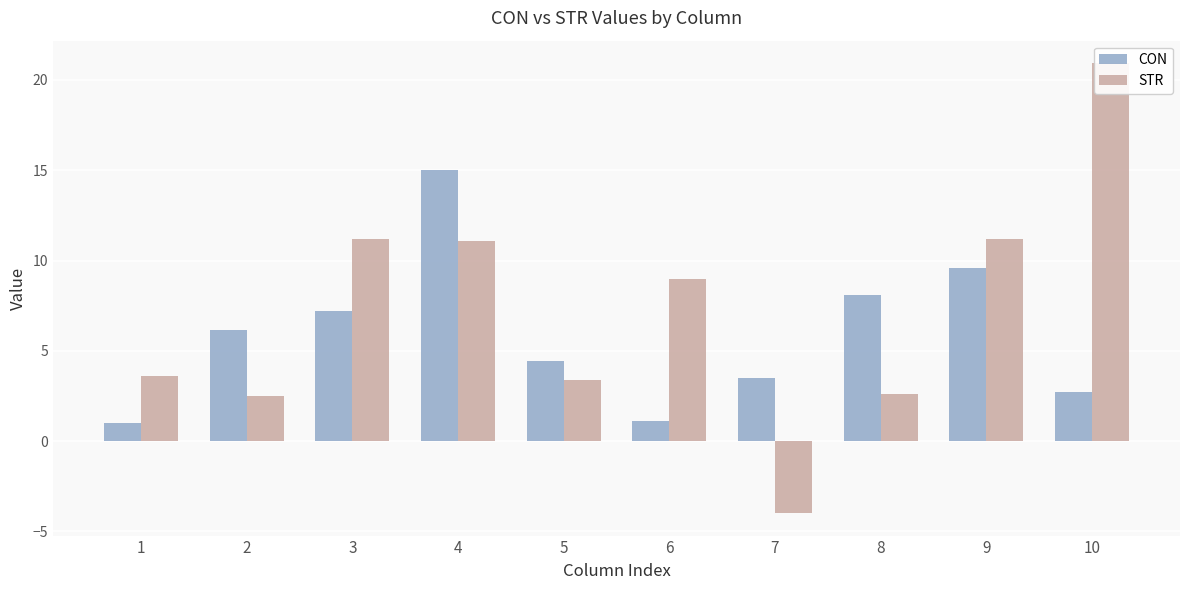

What is the value of the CON bar at the 8th from the left?

8.1